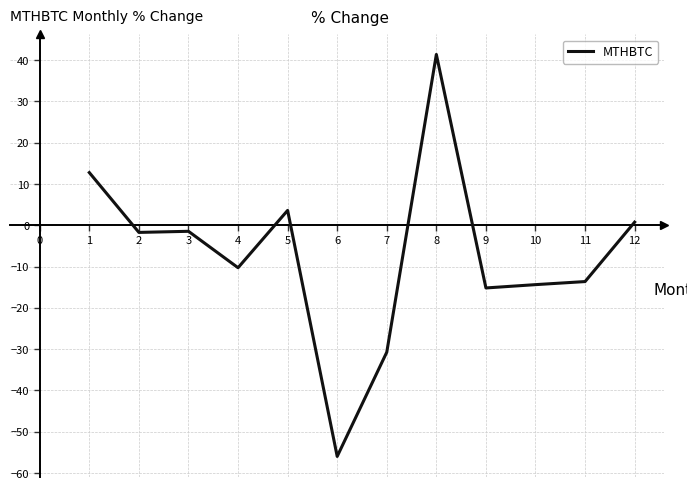

What is the difference between the maximum and minimum values?

97.4